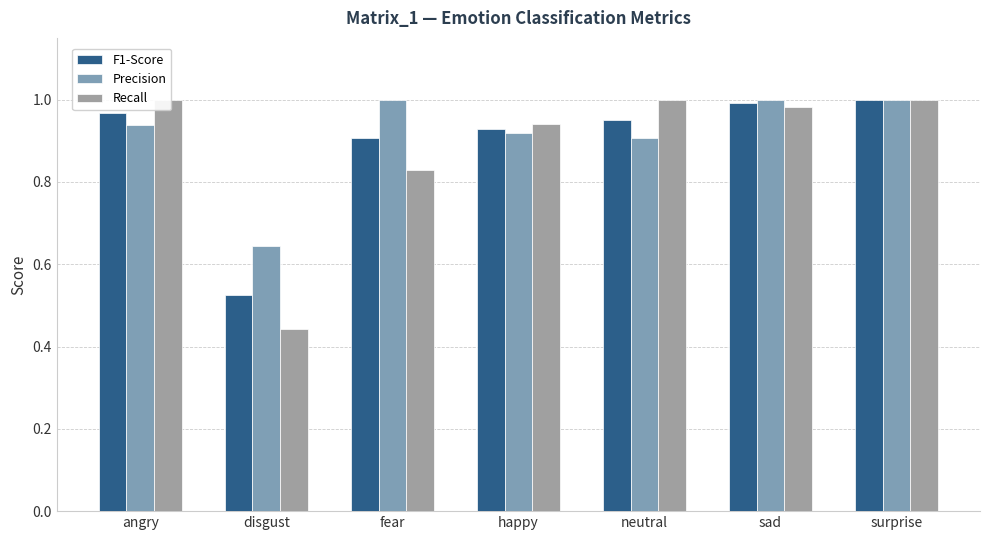

What is the average value of the Precision series?

0.9